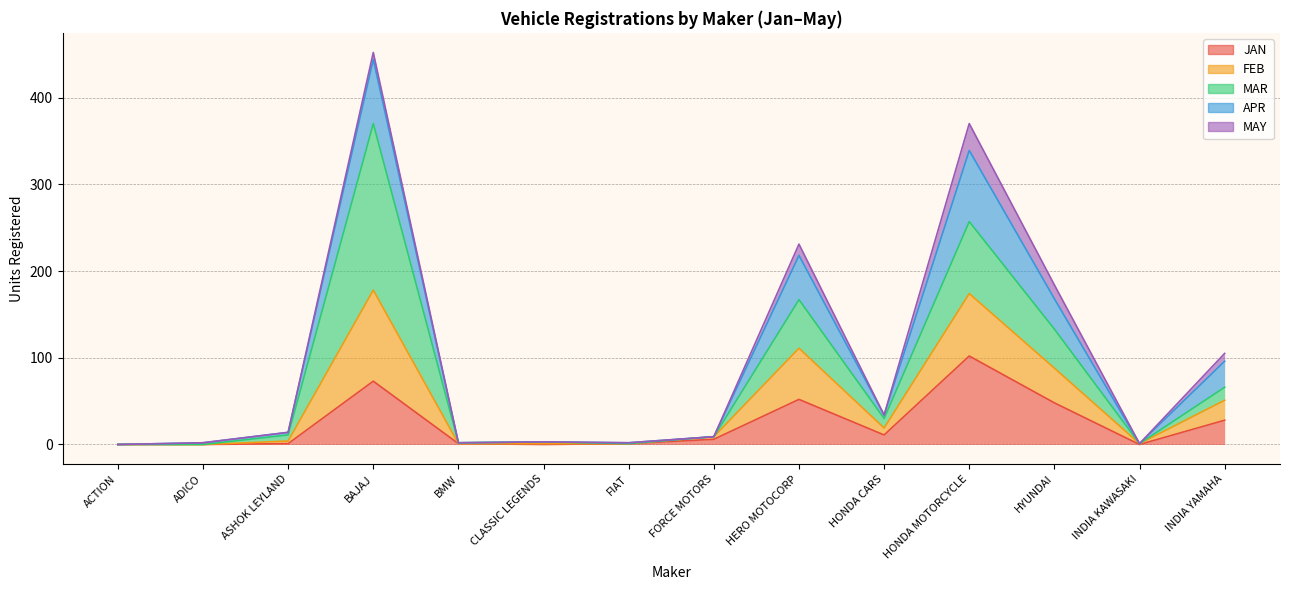

At how many categories does at least one series exceed 408?

1